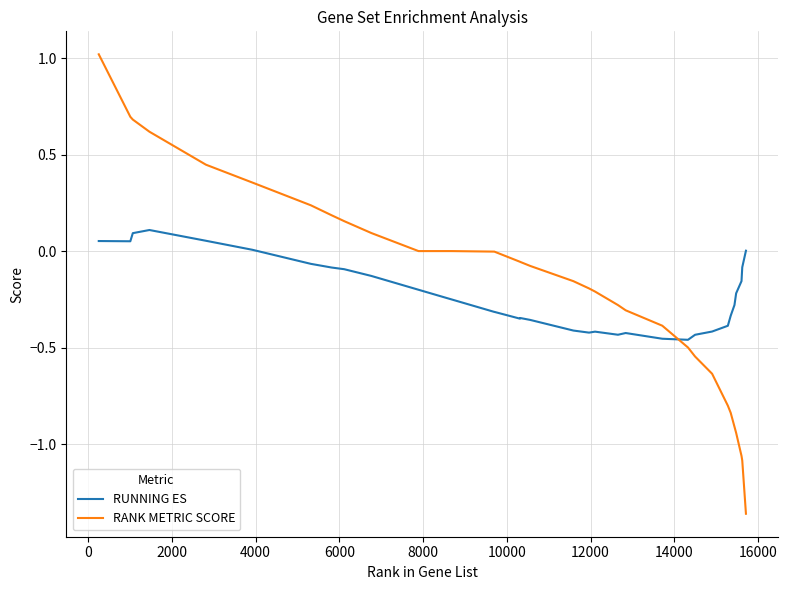

True or false: RUNNING ES has more than 2 points higher than both neighbors.

True